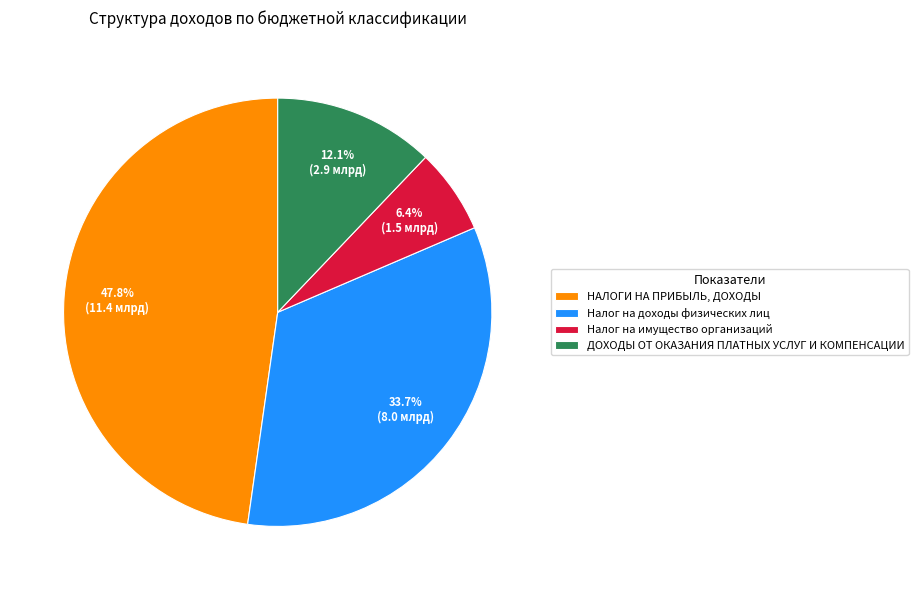

What is the smallest slice in the pie chart?

Налог на имущество организаций